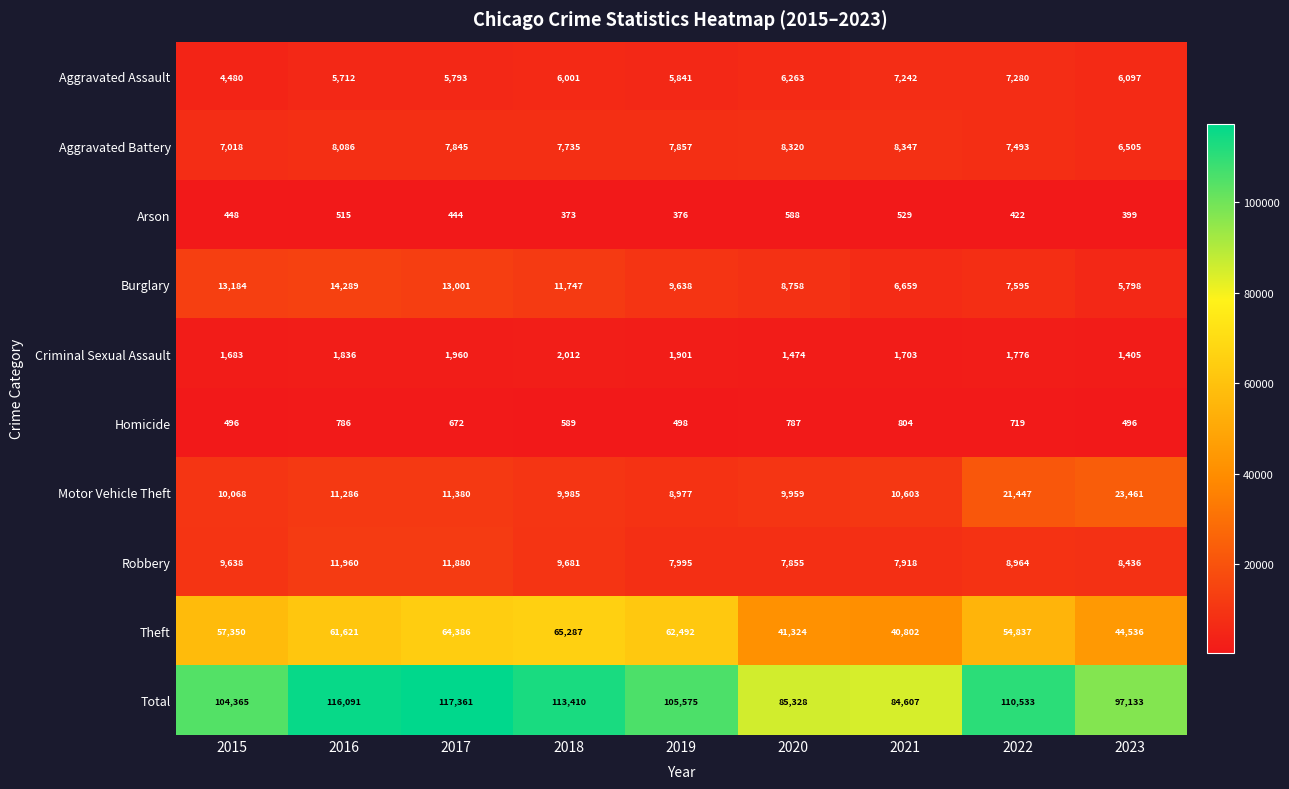

At how many categories does at least one series exceed 16303?

9